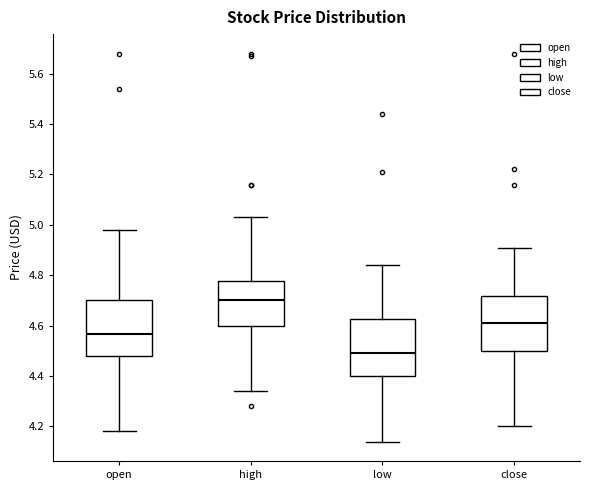

Reading left to right, read every box against the y-axis: the position of its median line, the range the box covers, and the ends of its whiskers. The values are not printed on the chart, so give them approximately, as read against the axis.

open: median 4.56, box 4.48 to 4.70, whiskers 4.18 to 4.98
high: median 4.70, box 4.60 to 4.78, whiskers 4.34 to 5.04
low: median 4.50, box 4.40 to 4.62, whiskers 4.14 to 4.84
close: median 4.62, box 4.50 to 4.72, whiskers 4.20 to 4.92